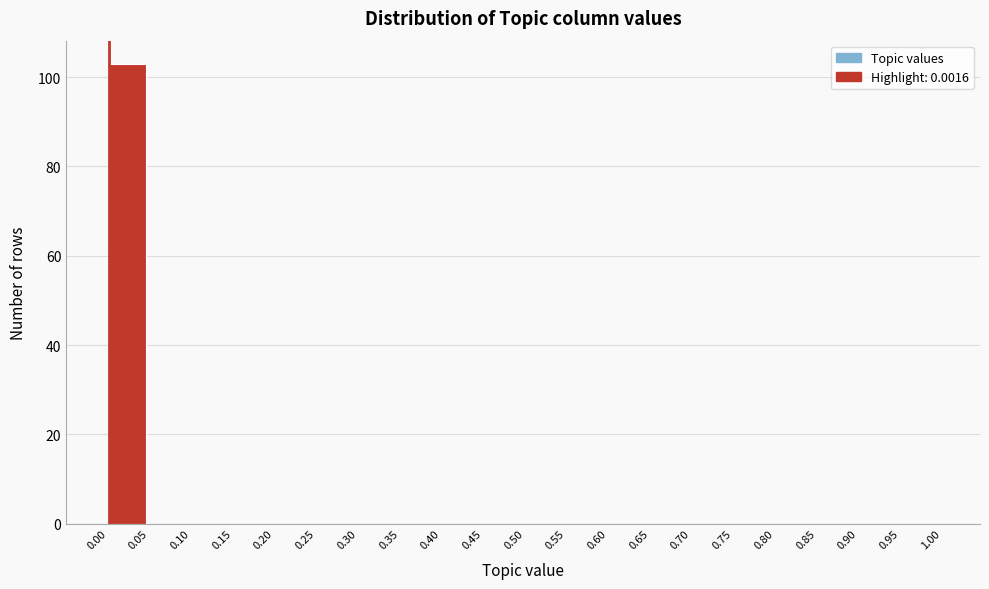

What is the height of the bar covering 0.00 to 0.05 on the x-axis? The values are not printed on the chart, so give them approximately, as read against the axis.

104